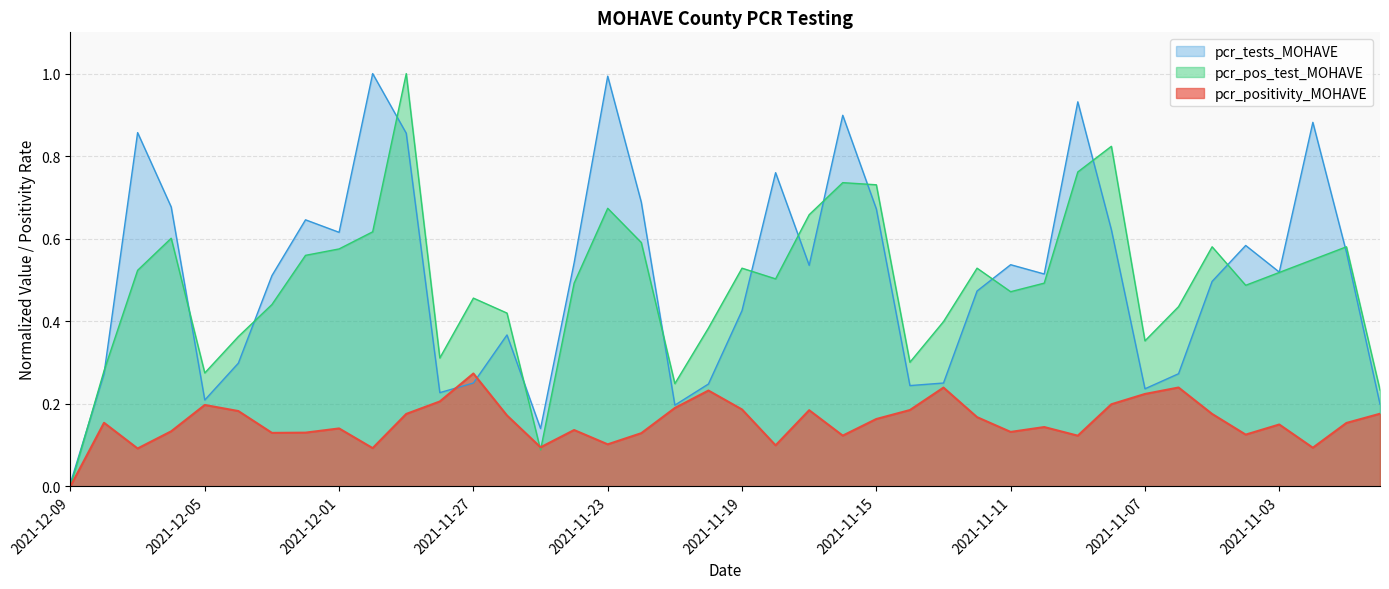

Where is the first local maximum for pcr_tests_MOHAVE?

2021-12-07